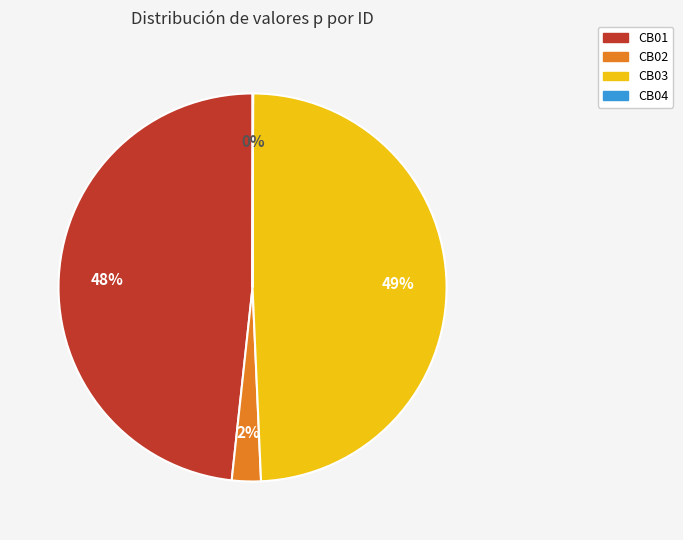

What percentage is the CB03 slice, to the nearest percent?

49%